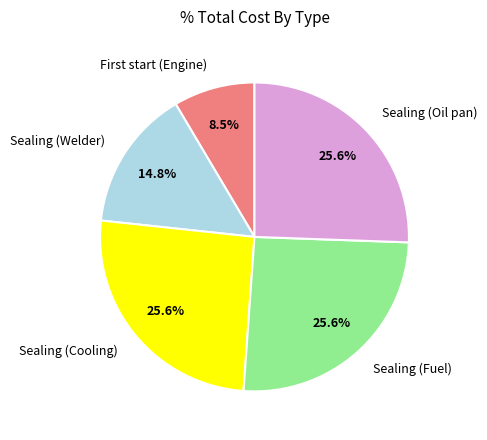

Count the number of slices in the pie.

5